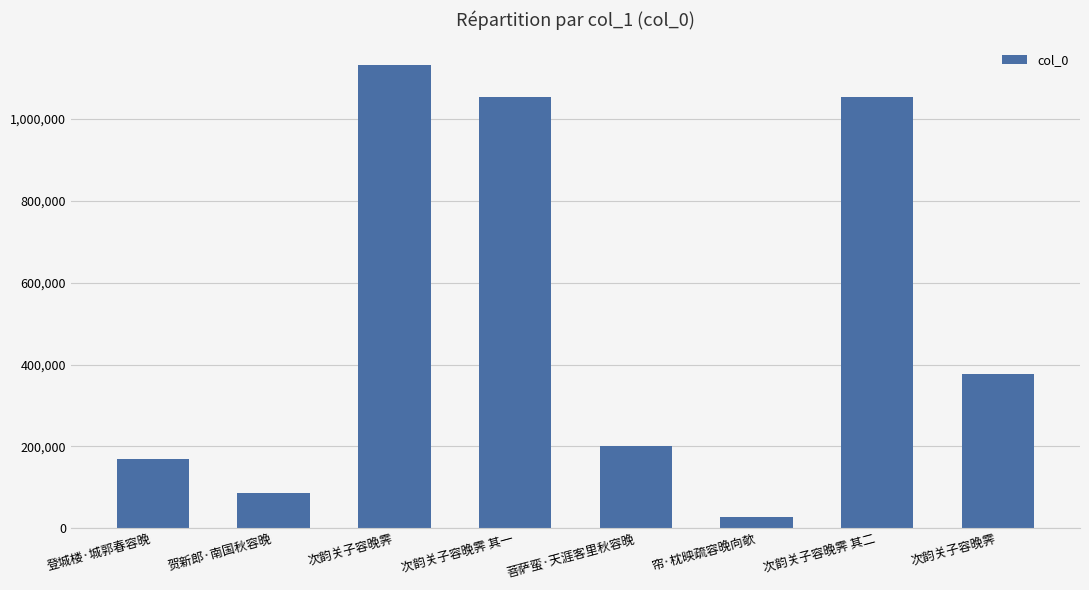

List the labels in order of value, largest first.

次韵关子容晚霁, 次韵关子容晚霁 其二, 次韵关子容晚霁 其一, 次韵关子容晚霁, 菩萨蛮·天涯客里秋容晚, 登城楼·城郭春容晚, 贺新郎·南国秋容晚, 帘·枕映疏容晚向欹